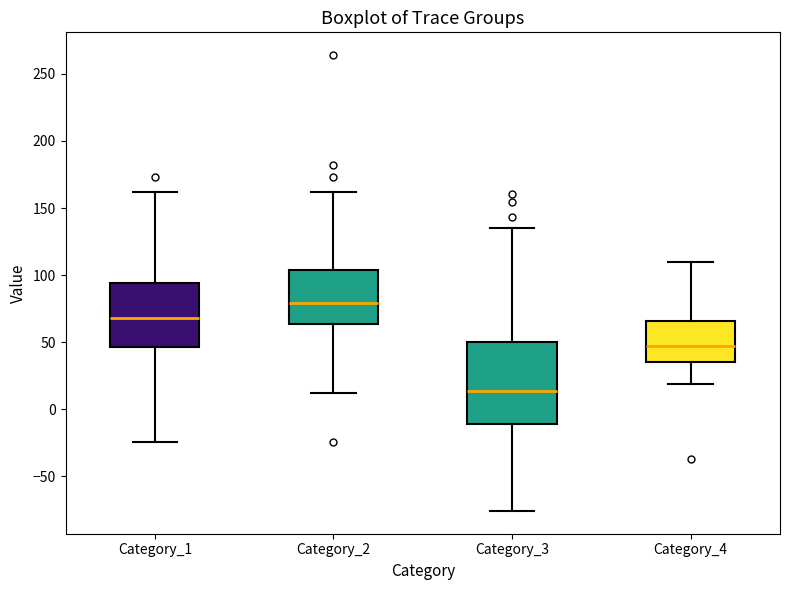

Comparing the boxes themselves (not the whiskers), which one is the tallest?

Category_3